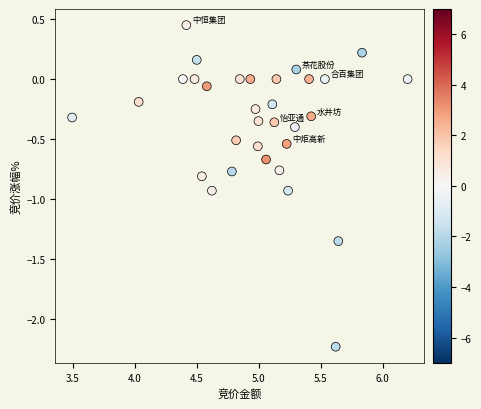

What is the range of Y values (max minus min)?

2.7